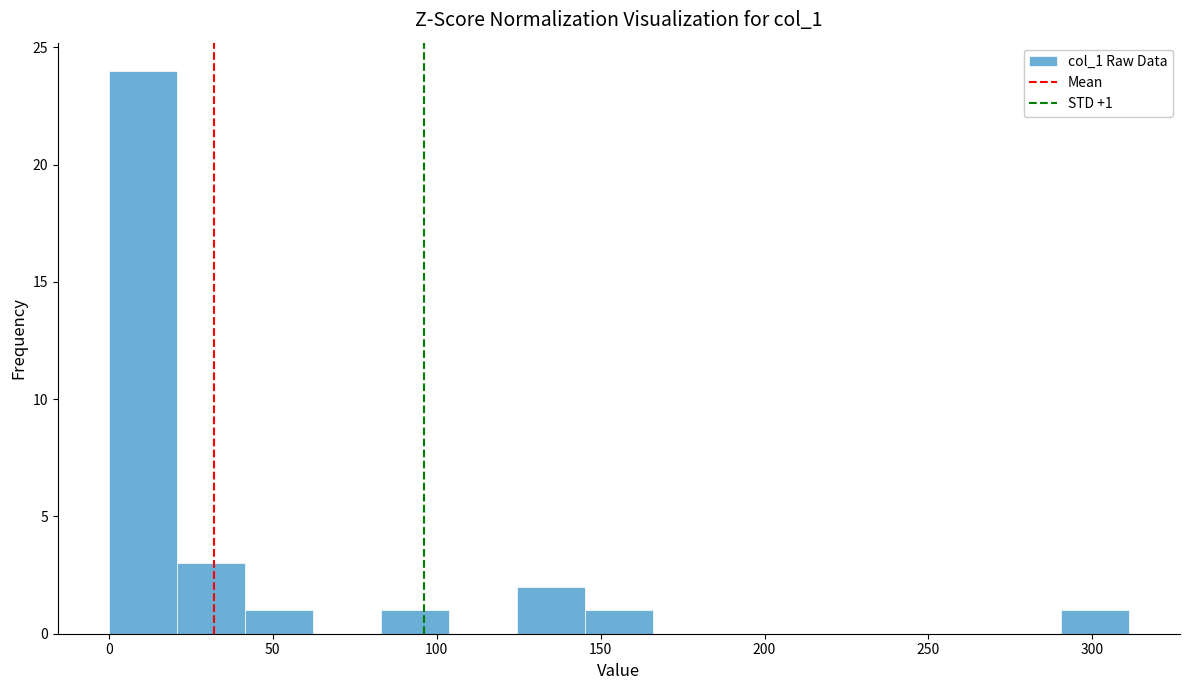

Over which range of the x-axis is the bar tallest?

0 to 20